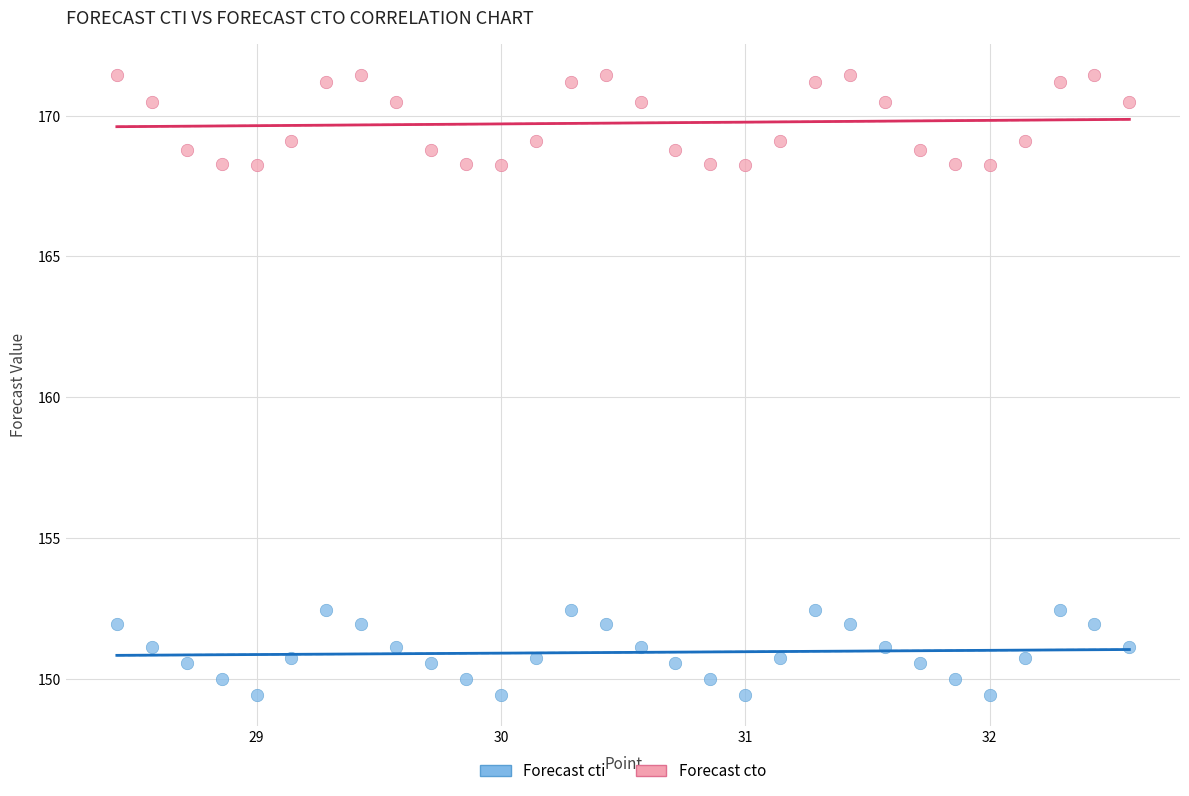

Across all data points, what is the range of X values (max minus min)?

4.1